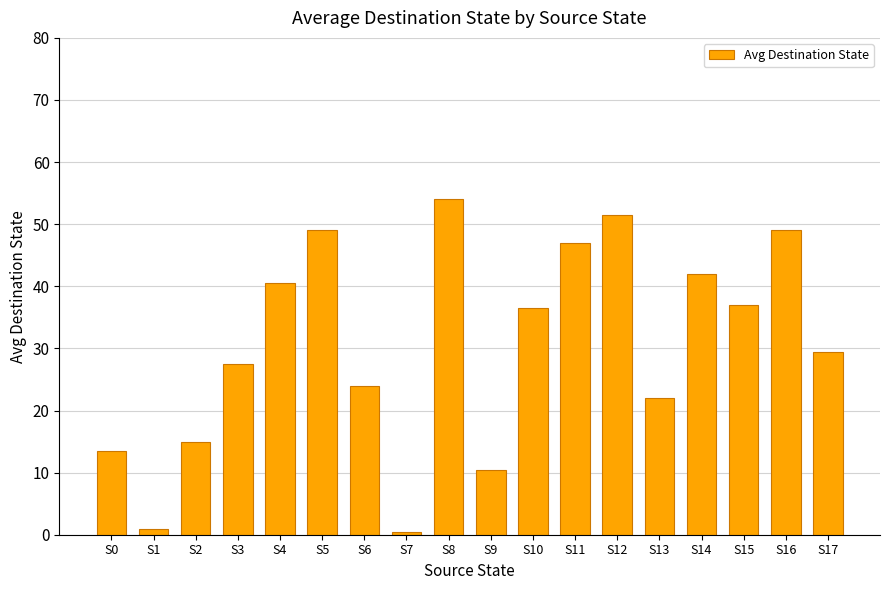

Reading right to left, list all the values displayed in this chart.

S17=29.5	S16=49.0	S15=37.0	S14=42.0	S13=22.0	S12=51.5	S11=47.0	S10=36.5	S9=10.5	S8=54.0	S7=0.5	S6=24.0	S5=49.0	S4=40.5	S3=27.5	S2=15.0	S1=1.0	S0=13.5